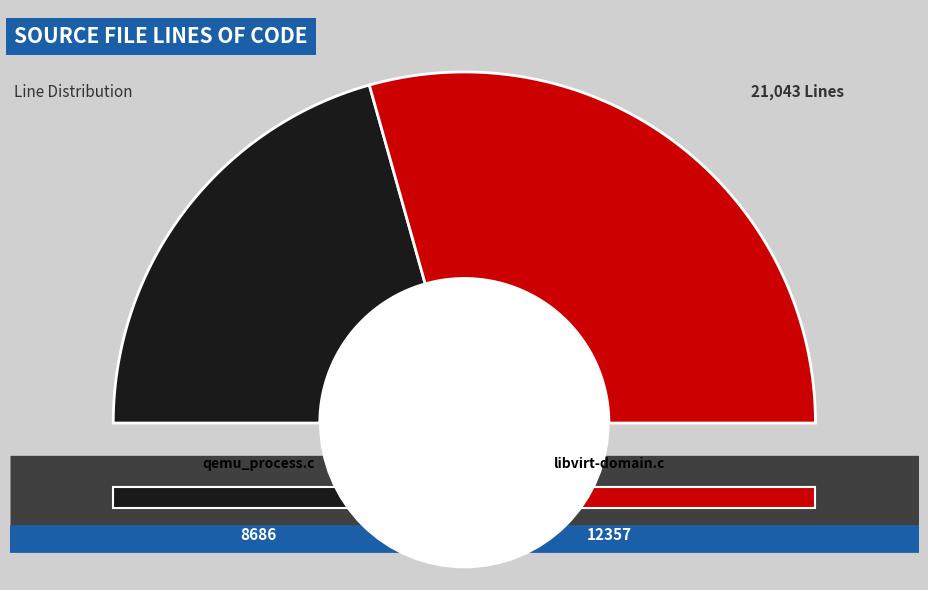

What portion of the pie excludes qemu_process.c?

58.7%